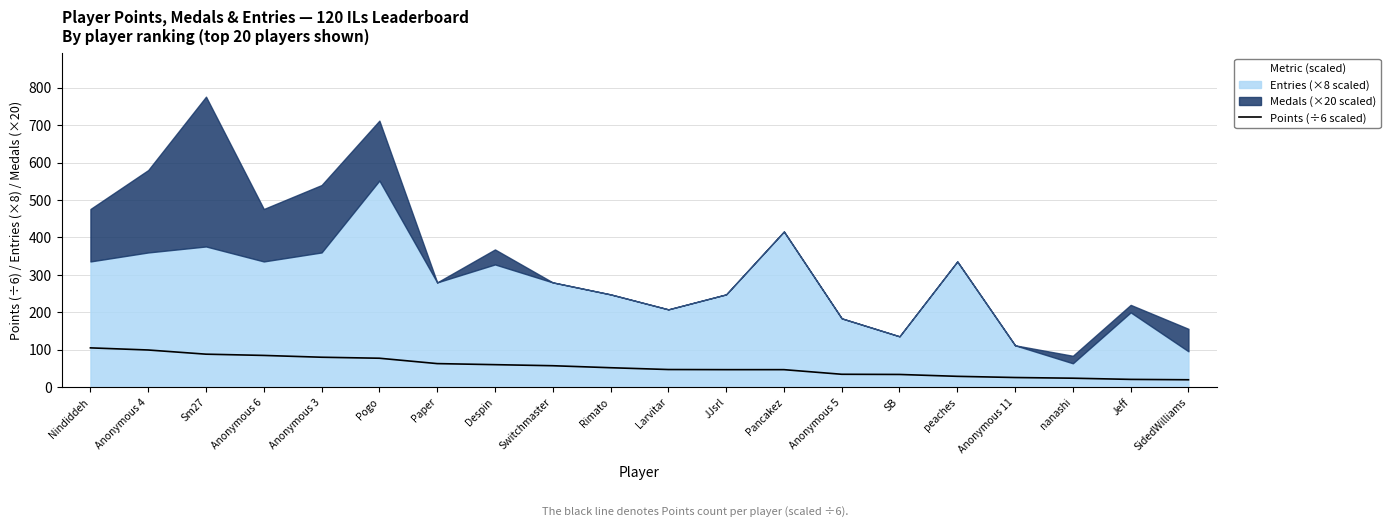

Reading right to left, what are all the values shown in this chart?

20.0	21.0	24.2	26.0	29.2	34.2	34.7	47.0	47.0	47.3	52.2	57.5	60.3	63.2	77.5	80.2	85.0	88.3	99.5	105.2